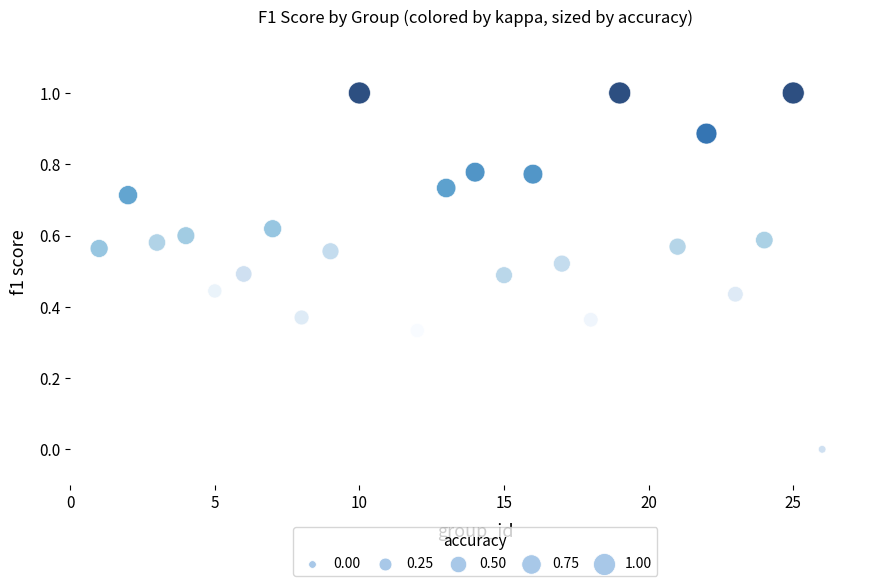

What is the range of Y values (max minus min)?

1.0